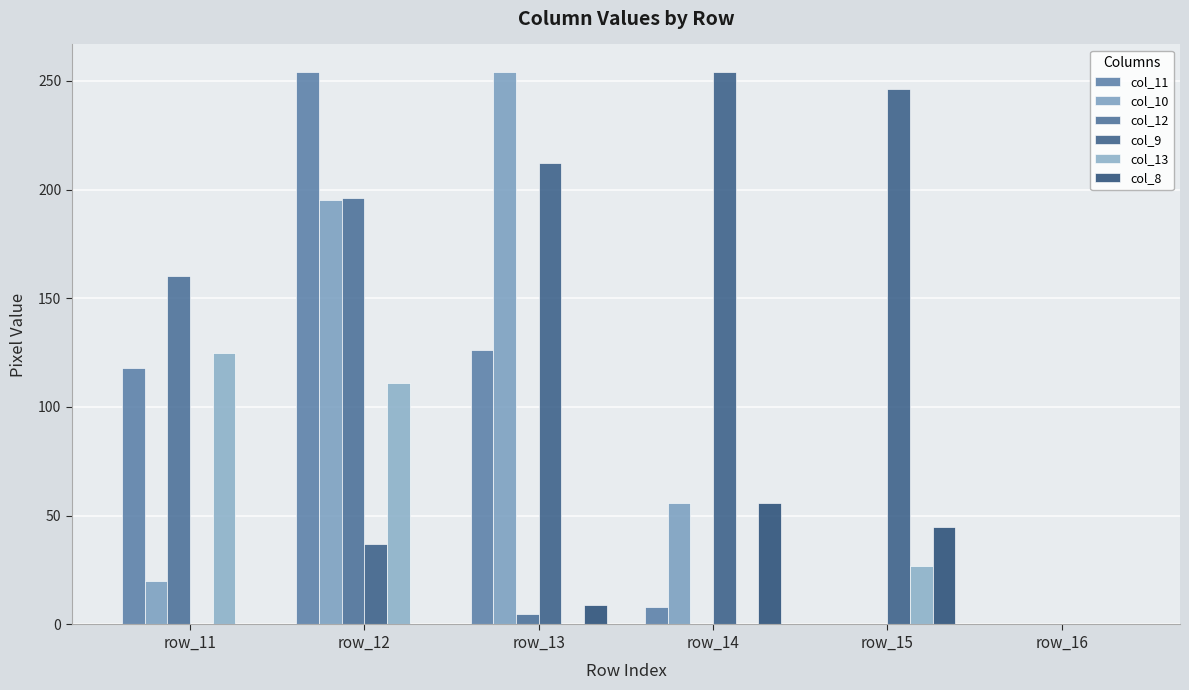

Reading left to right, transcribe all the data shown in this chart.

col_11: 118	254	126	8	0	0
col_10: 20	195	254	56	0	0
col_12: 160	196	5	0	0	0
col_9: 0	37	212	254	246	0
col_13: 125	111	0	0	27	0
col_8: 0	0	9	56	45	0